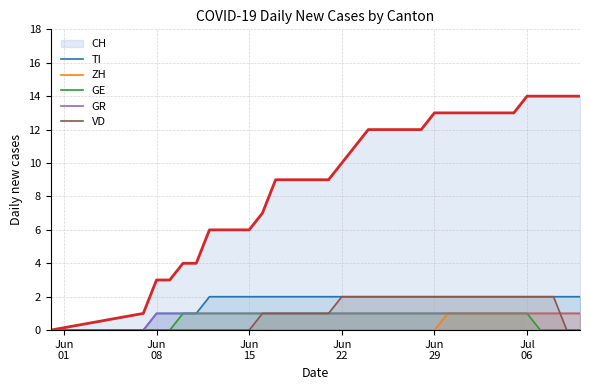

What is the label of the 34th point from the right?

Jun
08